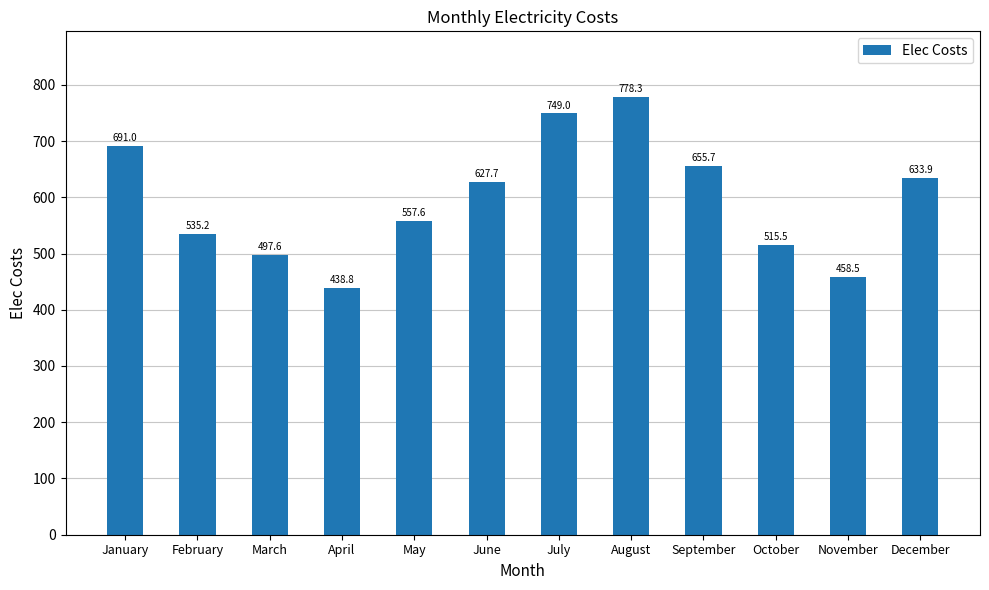

Which category has the lowest value across all series?

April